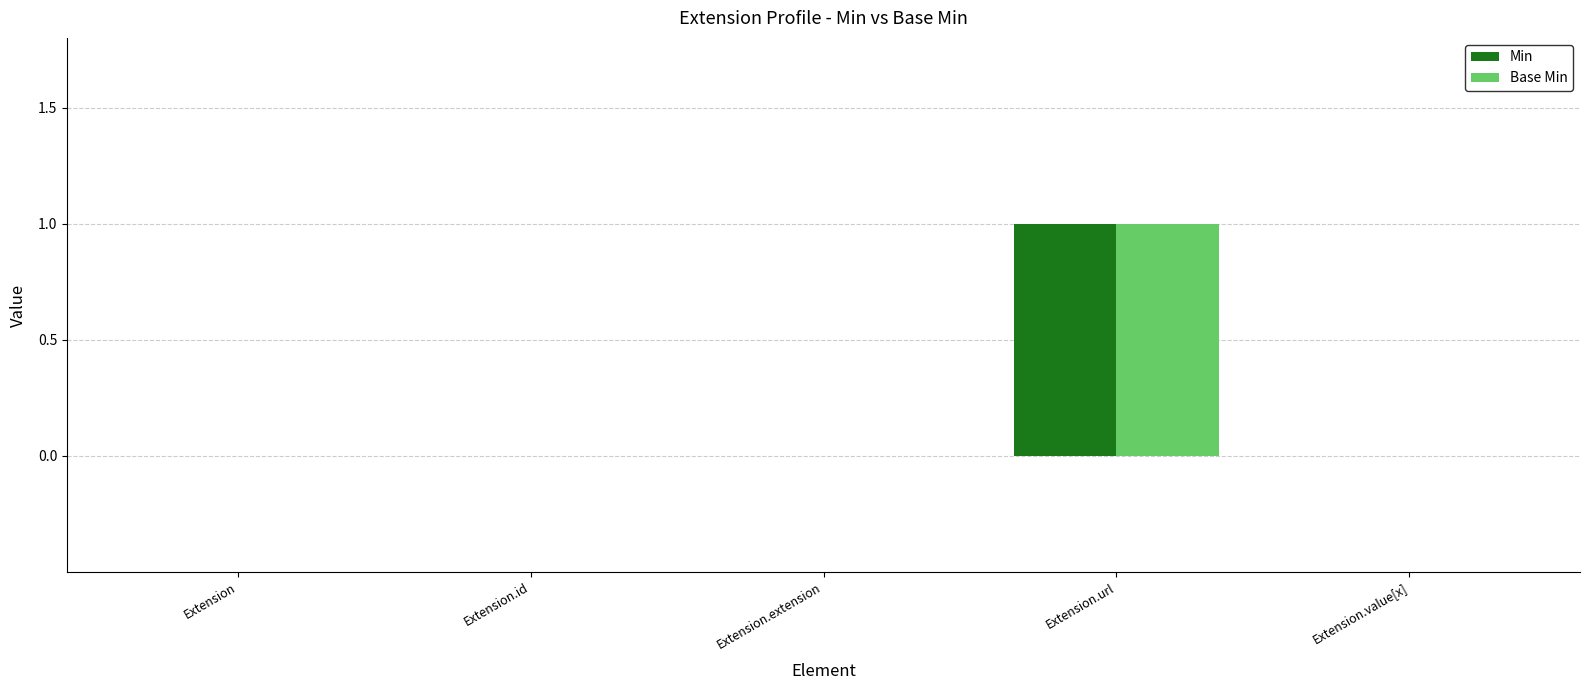

At which category is the sum across all series the highest?

Extension.url